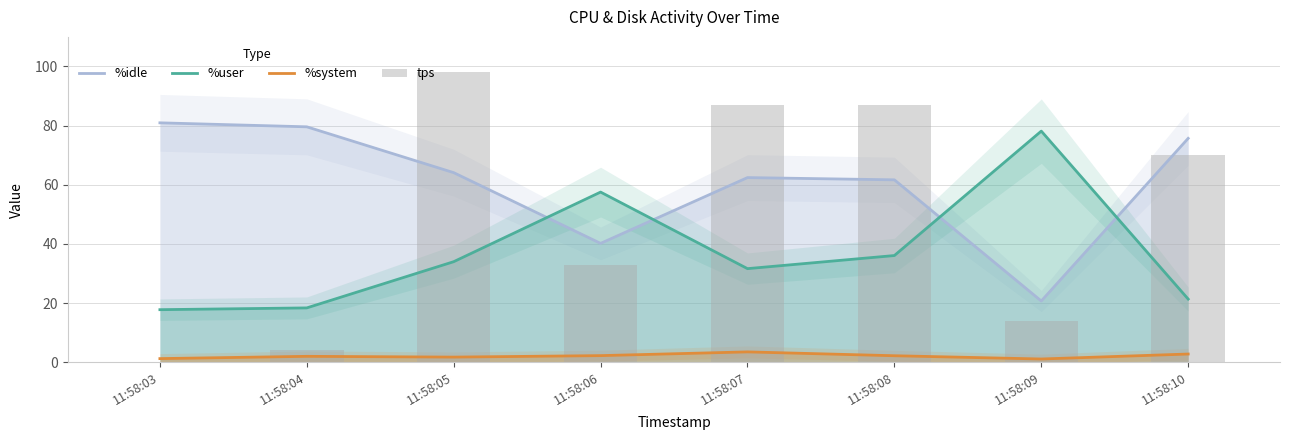

Reading left to right, extract all data points from this chart.

%idle: 11:58:03=81.0	11:58:04=79.6	11:58:05=64.1	11:58:06=40.2	11:58:07=62.4	11:58:08=61.7	11:58:09=20.7	11:58:10=75.7
%user: 11:58:03=17.8	11:58:04=18.4	11:58:05=34.0	11:58:06=57.5	11:58:07=31.7	11:58:08=36.1	11:58:09=78.2	11:58:10=21.4
%system: 11:58:03=1.2	11:58:04=2.0	11:58:05=1.8	11:58:06=2.3	11:58:07=3.5	11:58:08=2.2	11:58:09=1.1	11:58:10=2.8
tps: 11:58:03=0.0	11:58:04=4.0	11:58:05=98.0	11:58:06=33.0	11:58:07=87.0	11:58:08=87.0	11:58:09=14.0	11:58:10=70.0